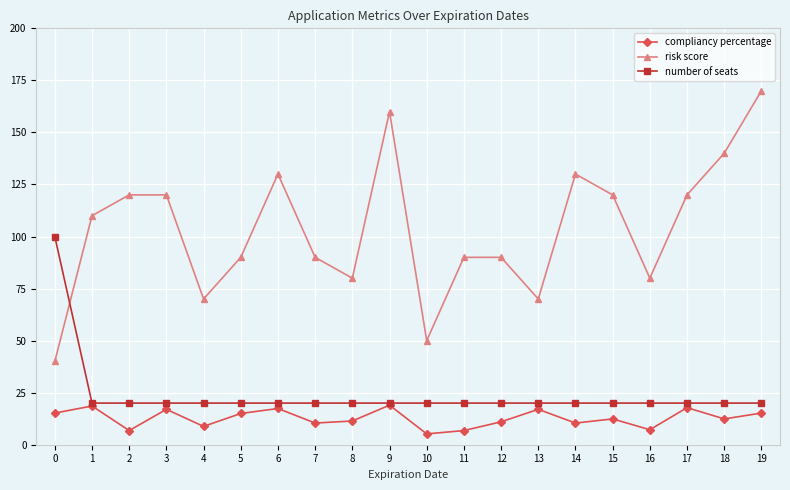

What is the spread (max minus min) of values at 9?

141.0